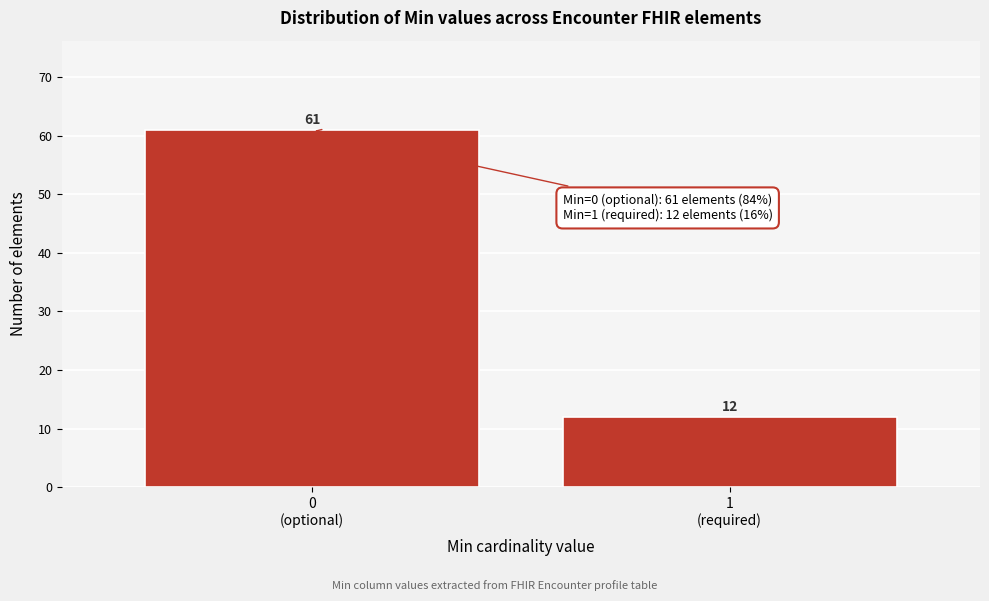

Reading left to right, extract all data points from this chart.

61	12